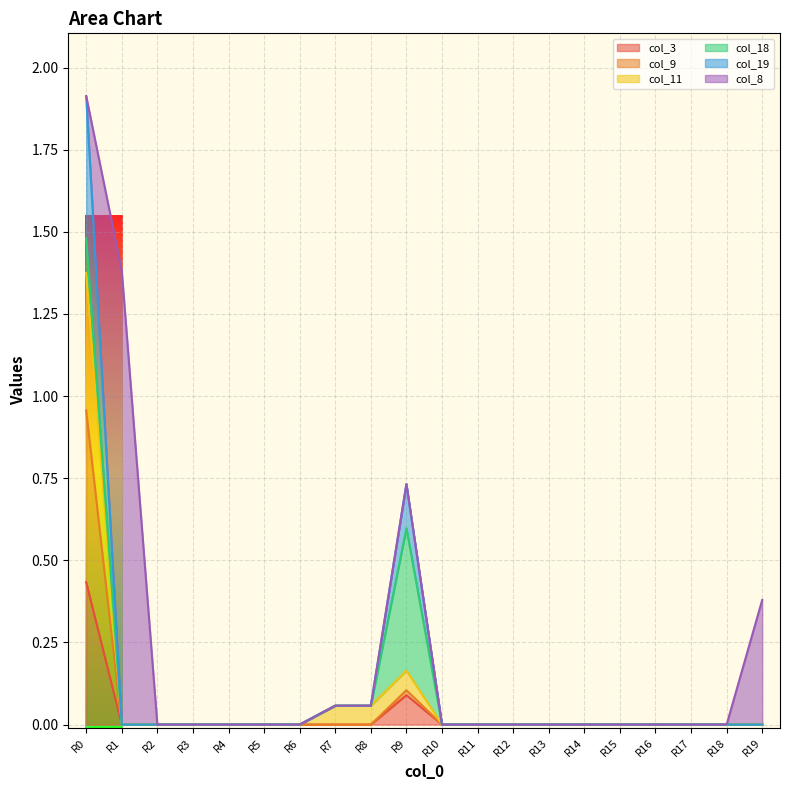

What is the difference between the maximum and minimum values in the col_19 series?

1.9